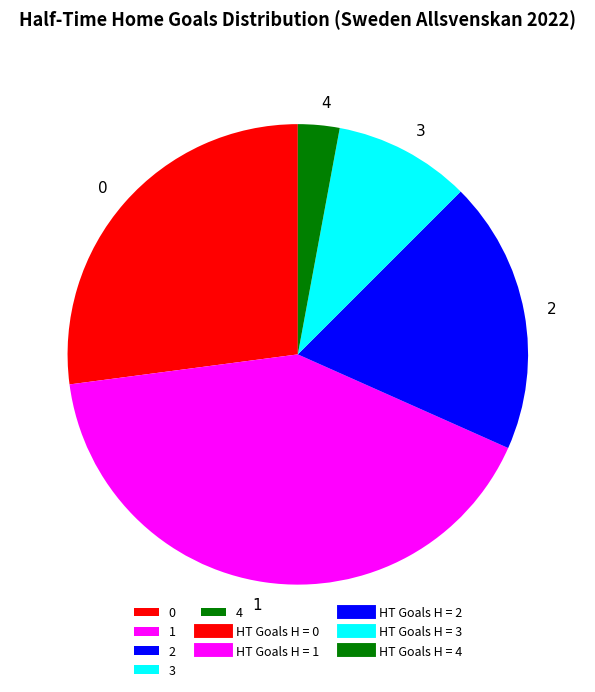

Approximately how many times larger is the value at 0 compared to 1?

0.7